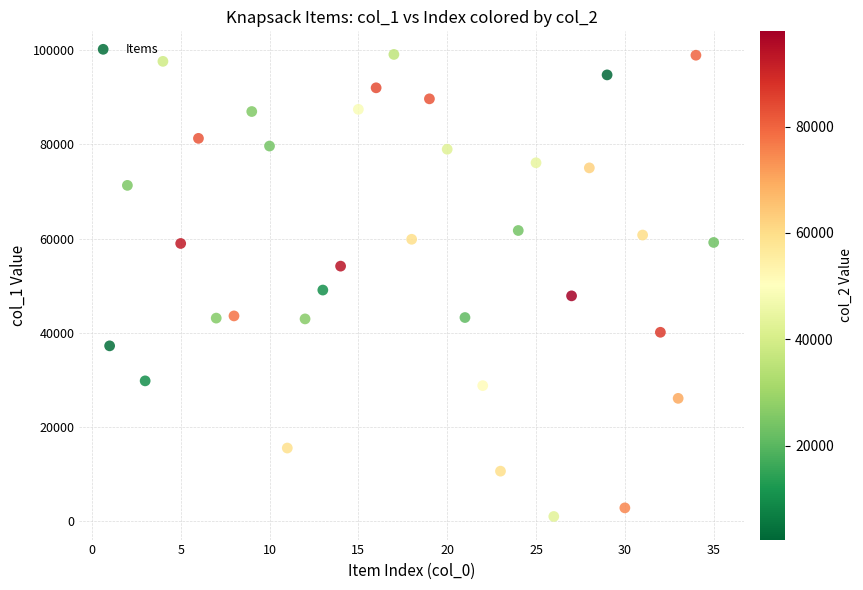

What is the range of Y values (max minus min)?

98015